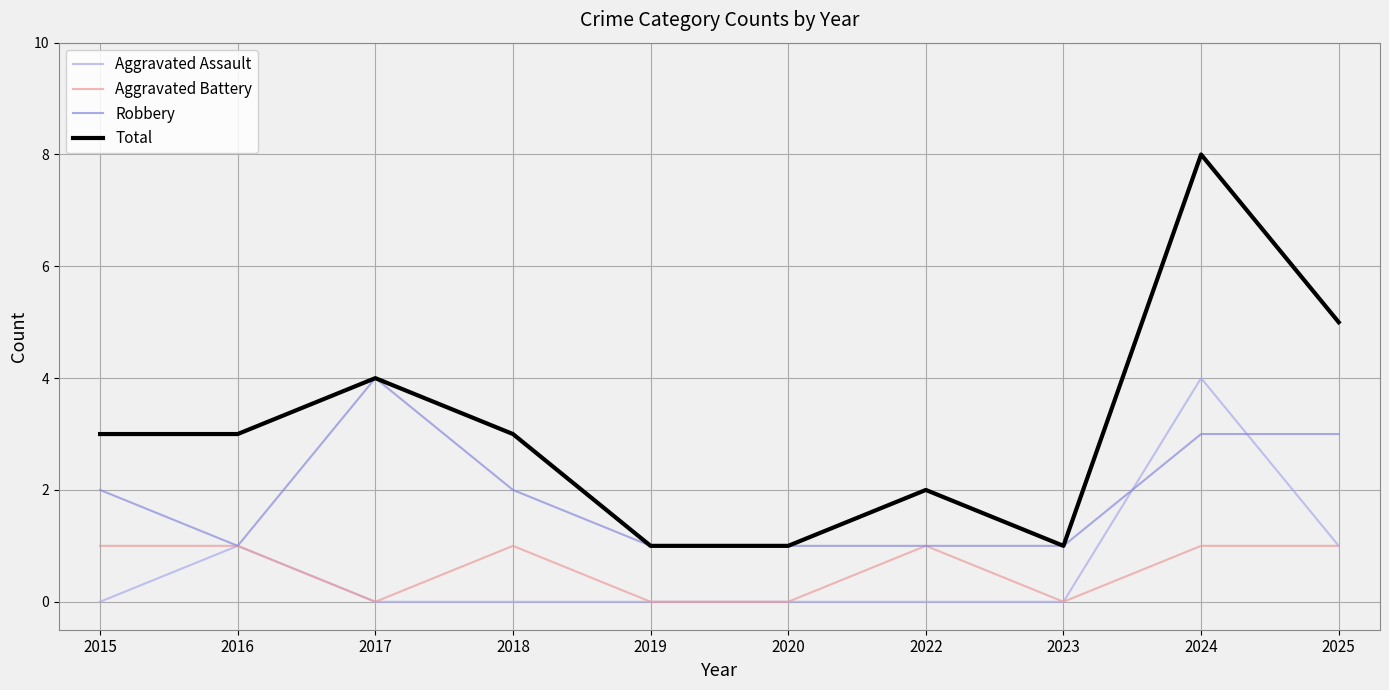

What is the approximate value of Total at 2019?

1